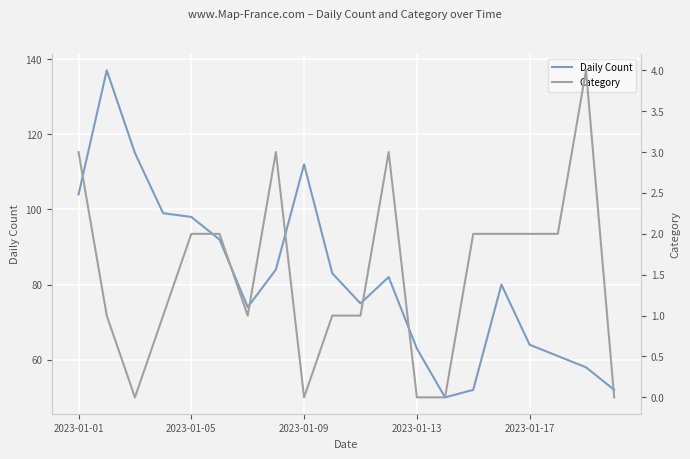

What is the lowest value of the Daily Count series?

50